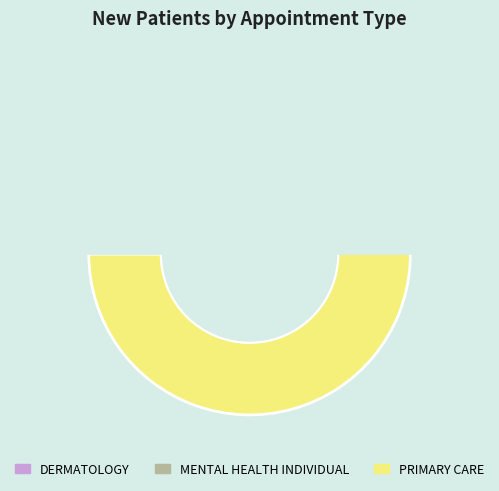

The DERMATOLOGY slice represents 20% of the pie. True or false?

False